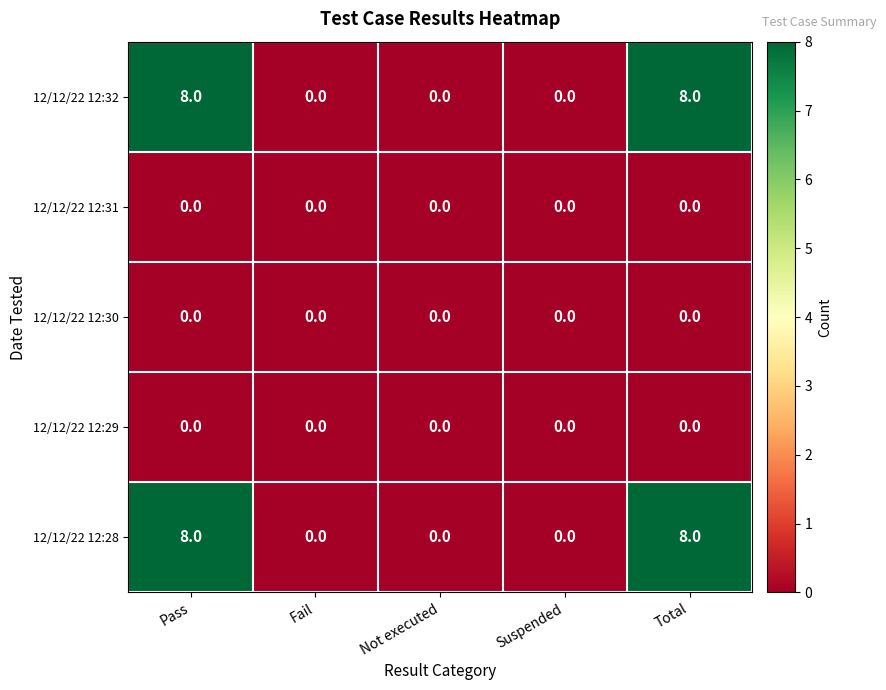

True or false: 12/12/22 12:28 has a value of 11 at Total.

False